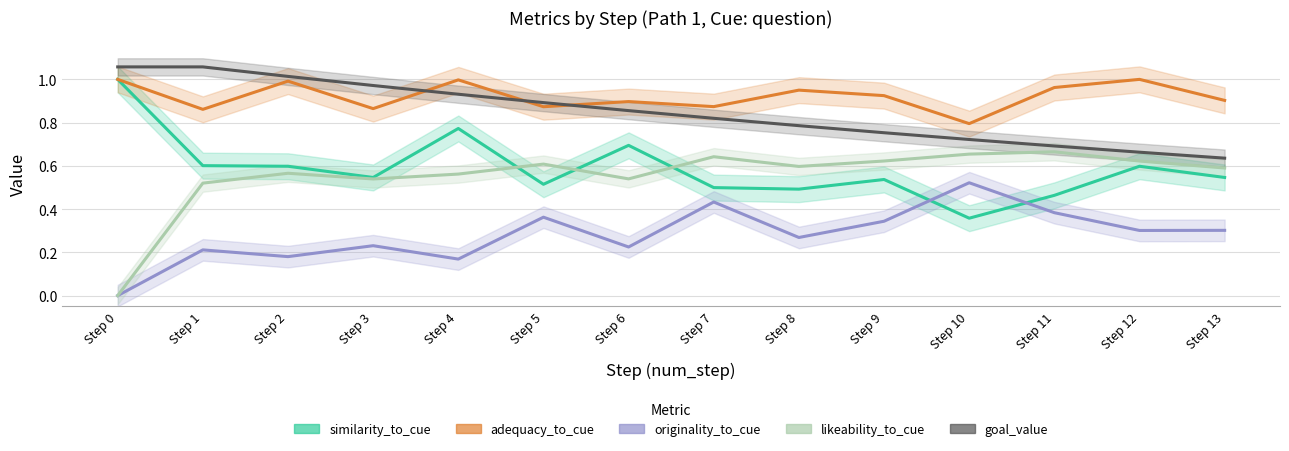

Does the chart have visible grid lines?

Yes